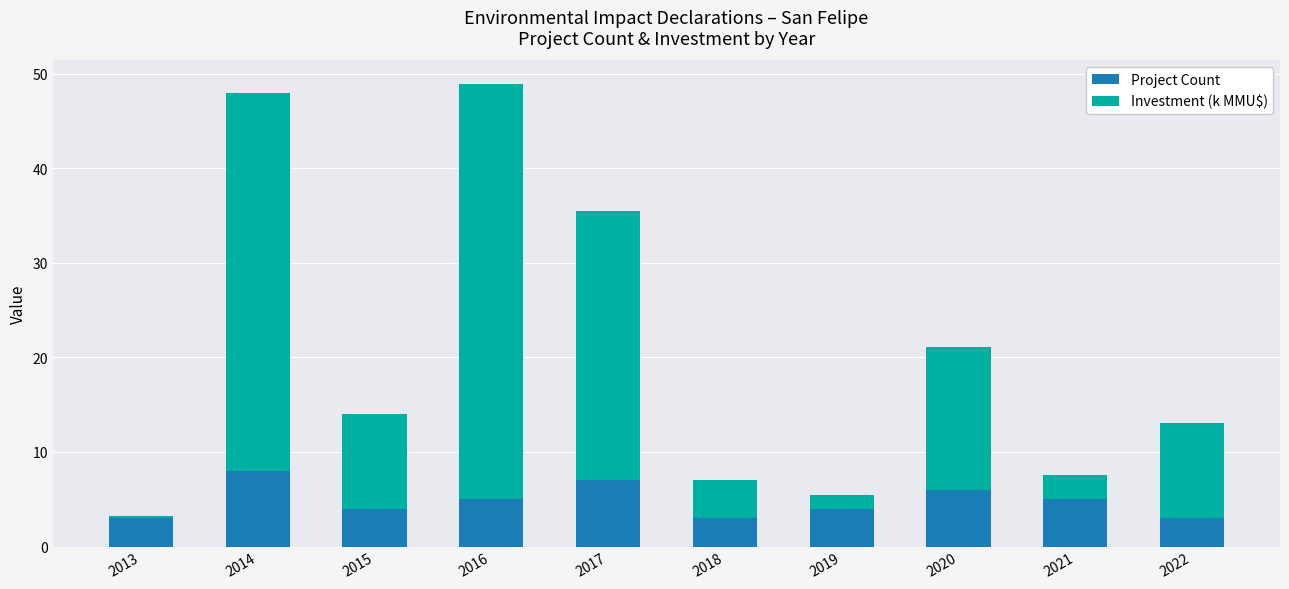

Are the bars grouped side by side (vs. stacked)?

No